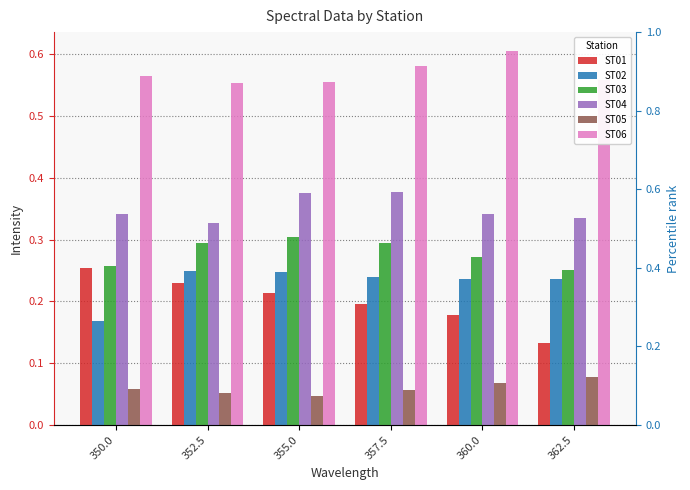

Which series has the largest range (max minus min)?

ST01